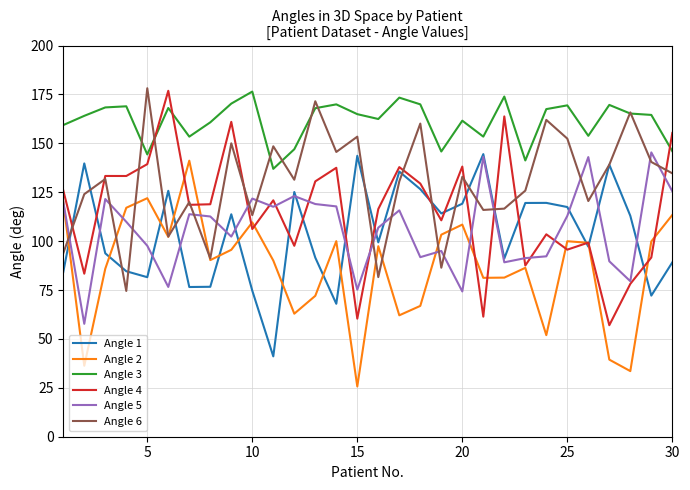

What is the average value of the Angle 3 series?

161.3